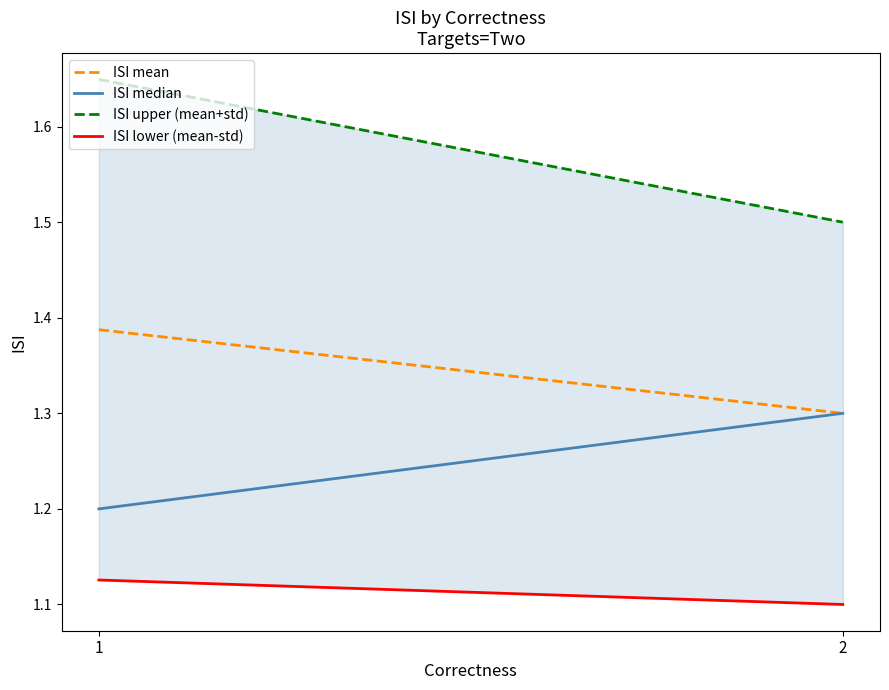

Is it true that ISI upper (mean+std) equals 1.6 at 1?

True